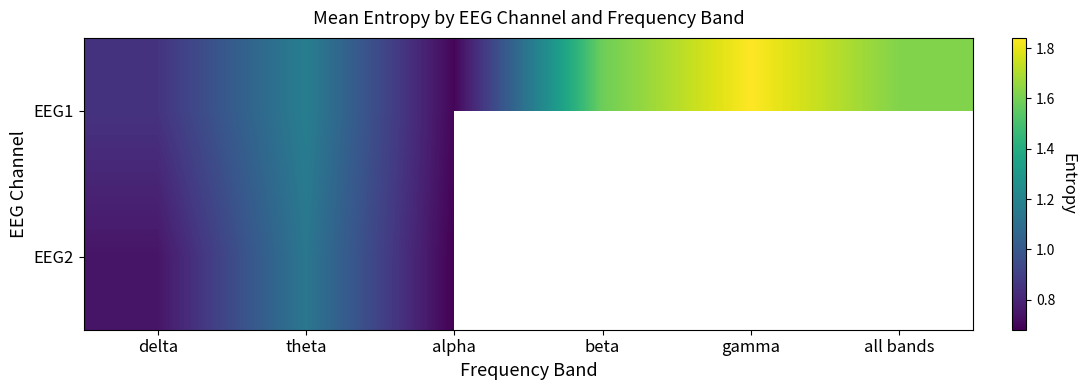

Count the EEG1 values in the range 0 to 1.

2